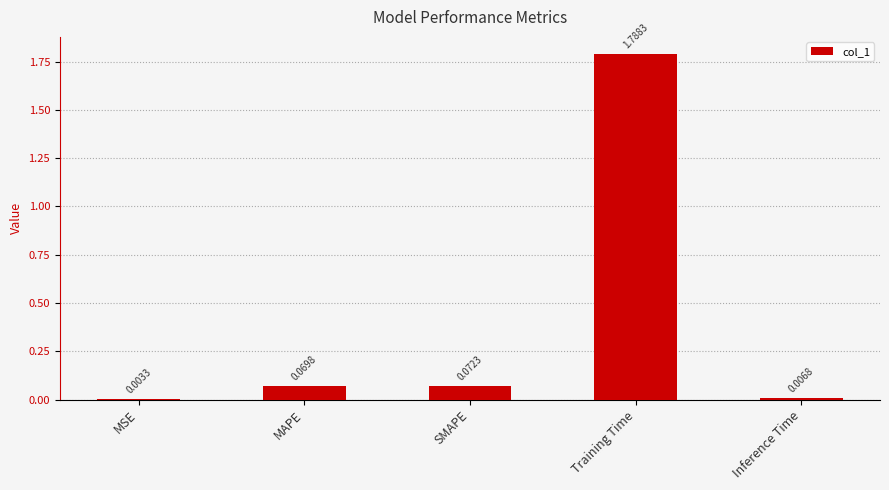

What is the sum of all values?

1.9